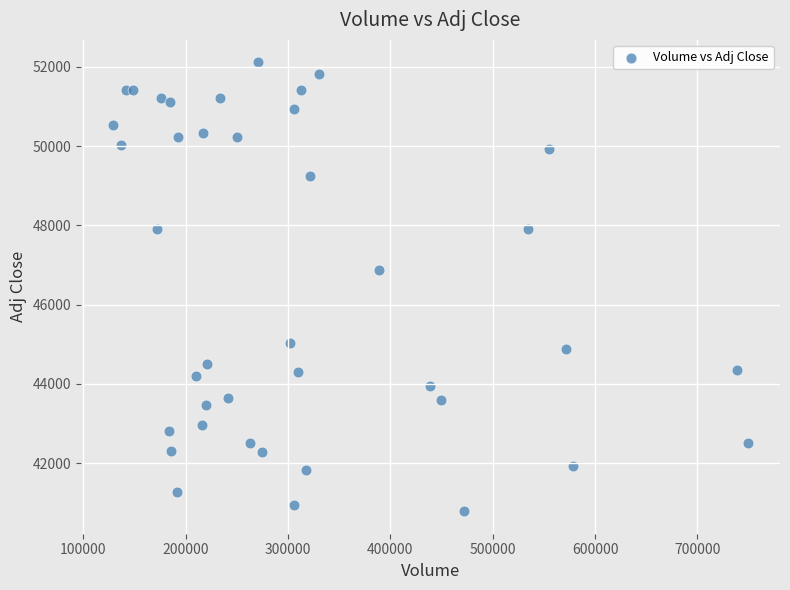

What is the range of Y values (max minus min)?

11322.1